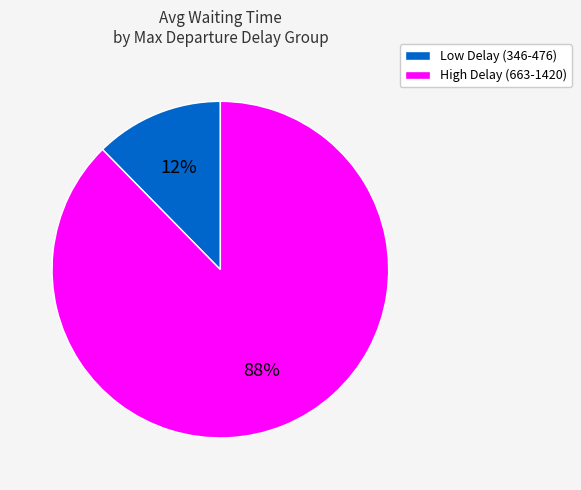

To the nearest percent, what is the average slice percentage?

50%